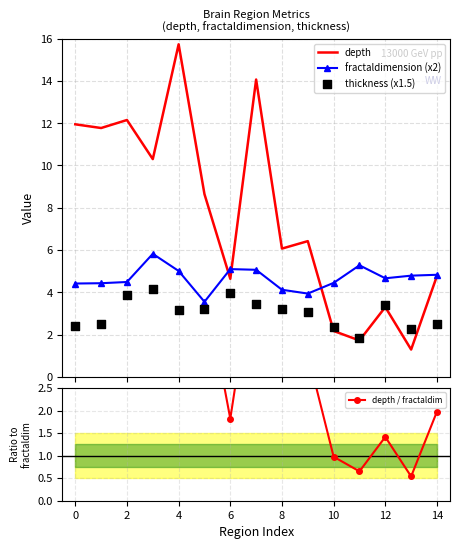

Which series reaches the maximum Y coordinate?

depth